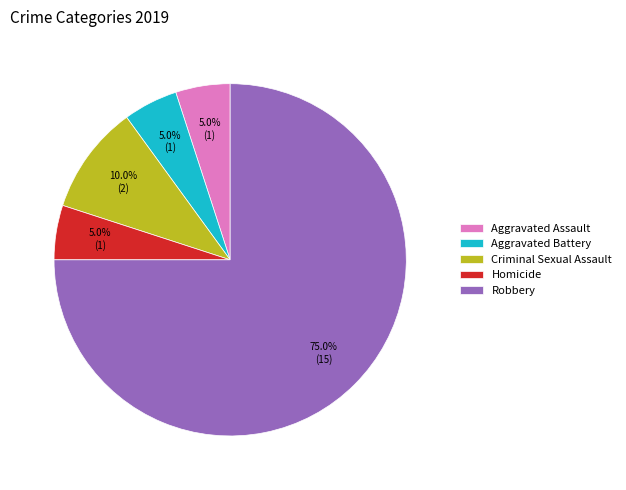

How many segments does this pie chart have?

5